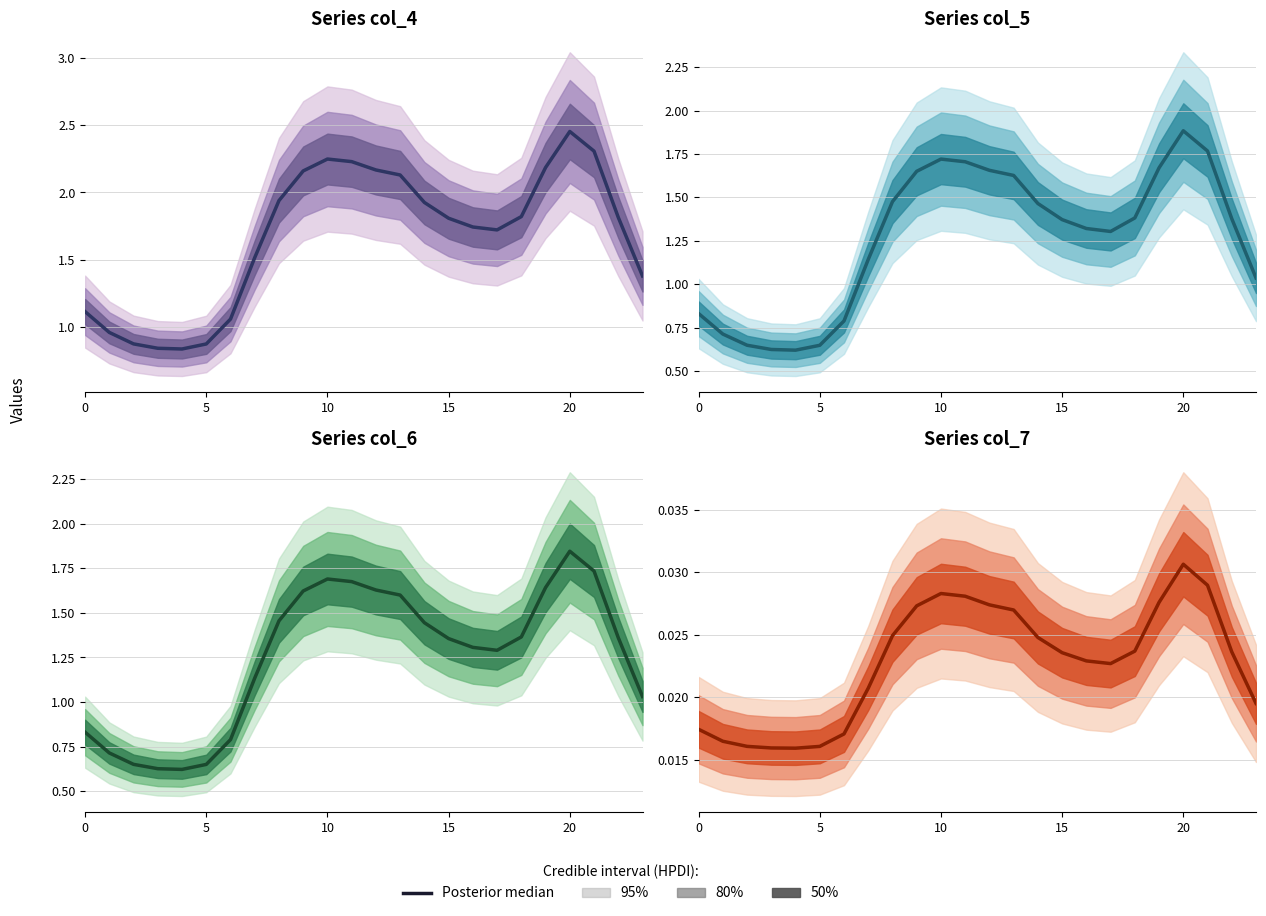

The value at 22 is 0.0. True or false?

False